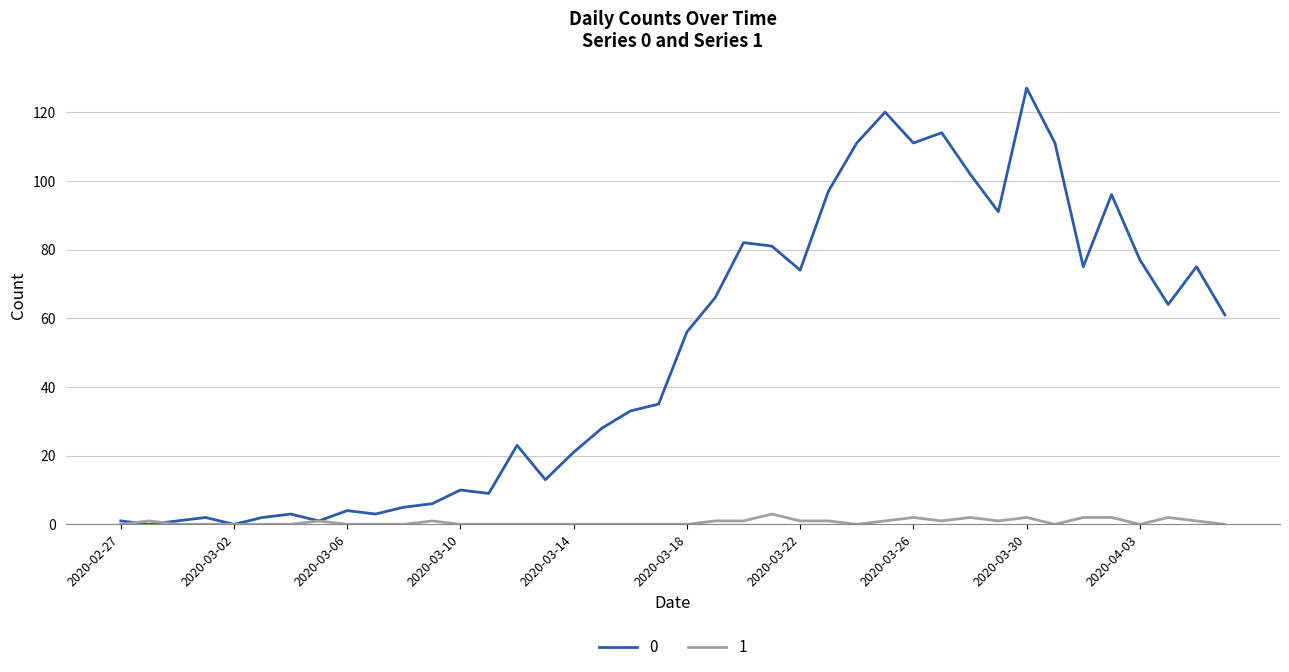

Rank the series by their average value, from highest to lowest.

0, 1